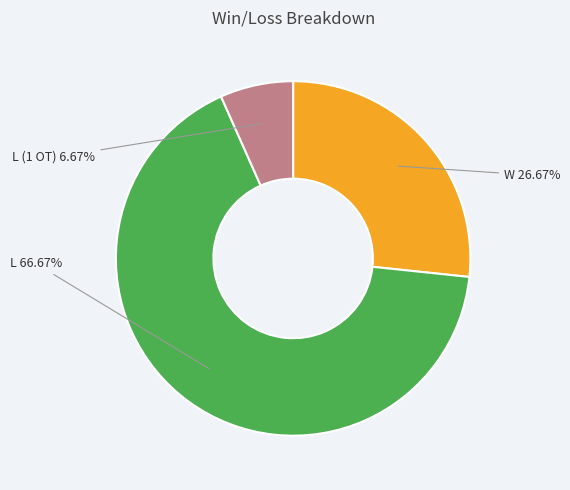

The L (1 OT) slice represents 7% of the pie. True or false?

True